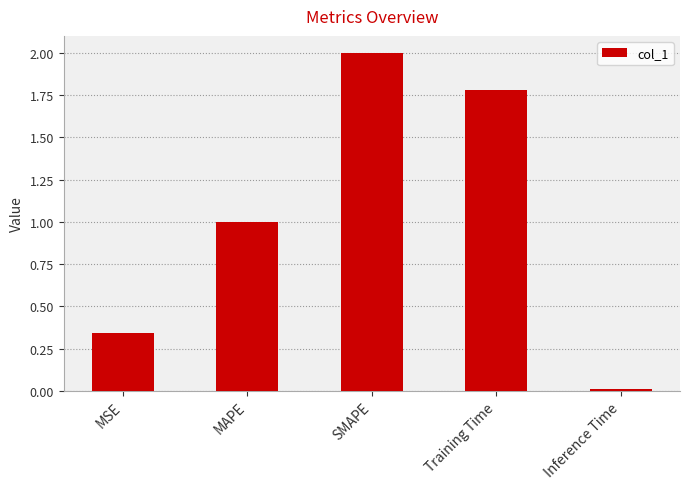

What is the average value?

1.0